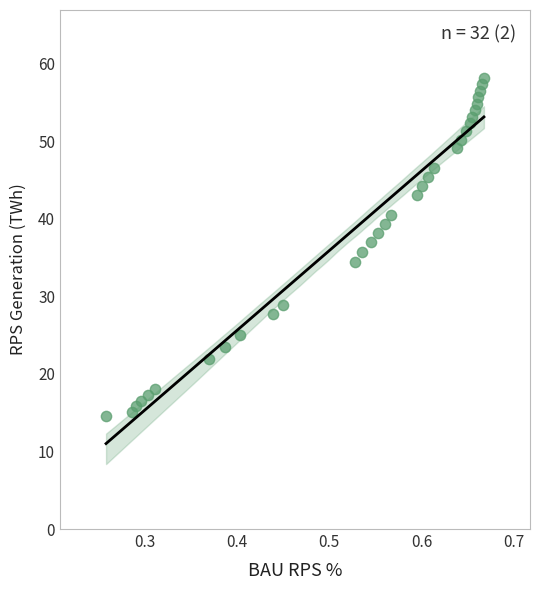

What is the range of Y values (max minus min)?

43.7